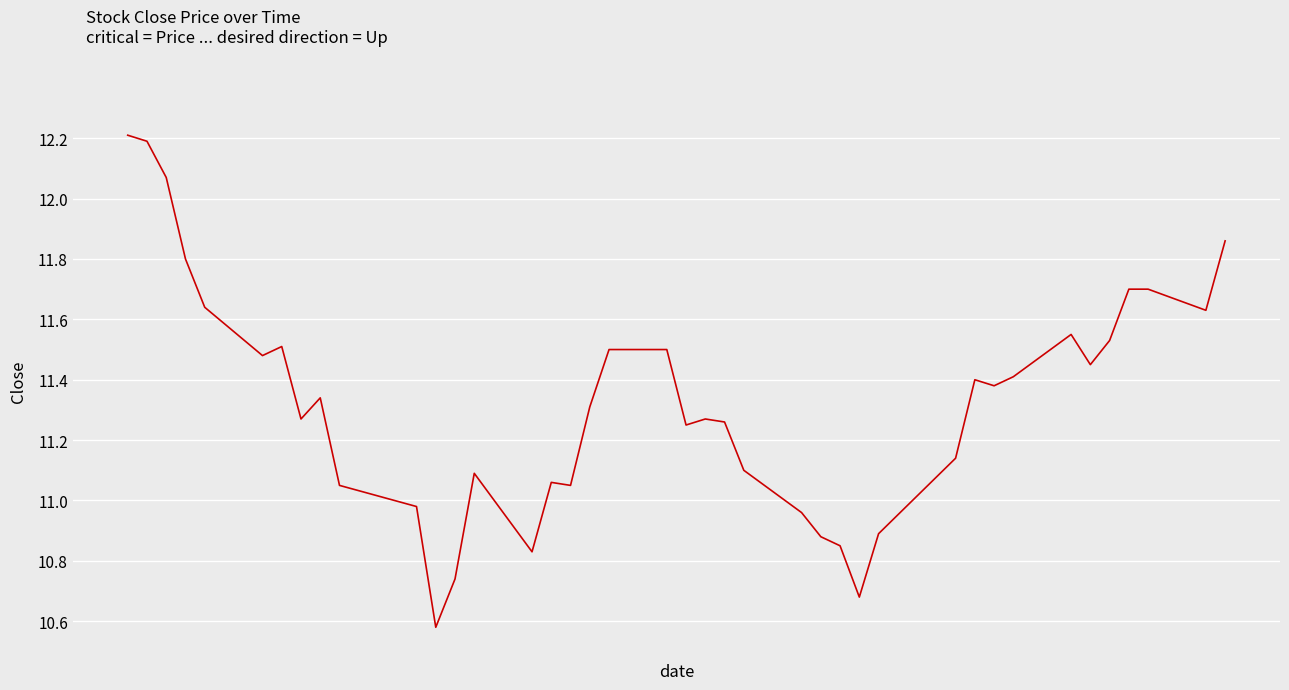

Reading left to right, what are all the values shown in this chart?

12.2	12.2	12.1	11.8	11.6	11.5	11.5	11.3	11.3	11.1	11.0	10.6	10.7	11.1	10.8	11.1	11.1	11.3	11.5	11.5	11.2	11.3	11.3	11.1	11.0	10.9	10.8	10.7	10.9	11.1	11.4	11.4	11.4	11.6	11.4	11.5	11.7	11.7	11.6	11.9